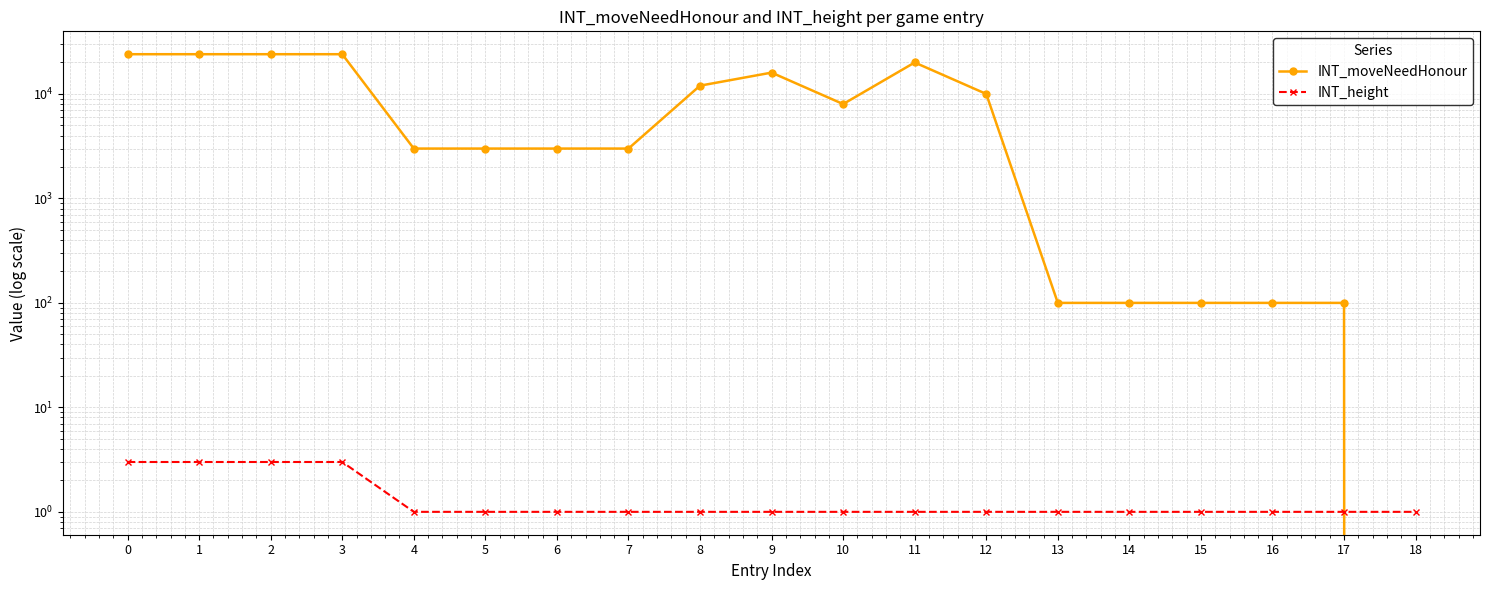

What is the sum of the INT_moveNeedHonour values at 17 and 12?

10100